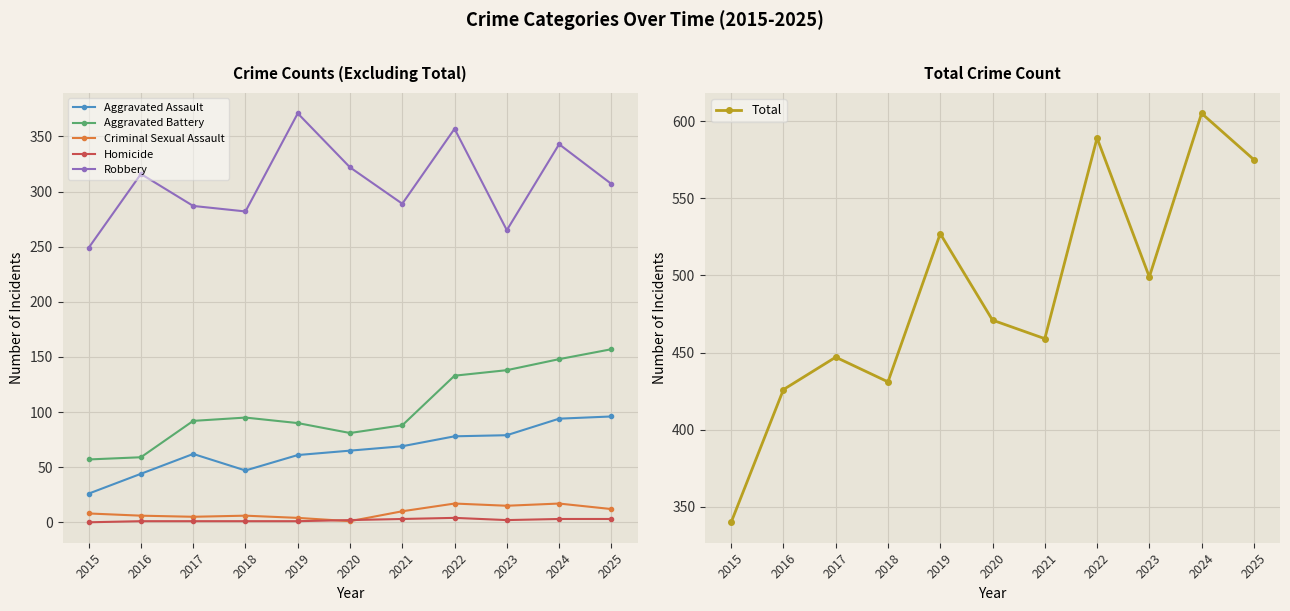

Read the Criminal Sexual Assault value at 2019.

4